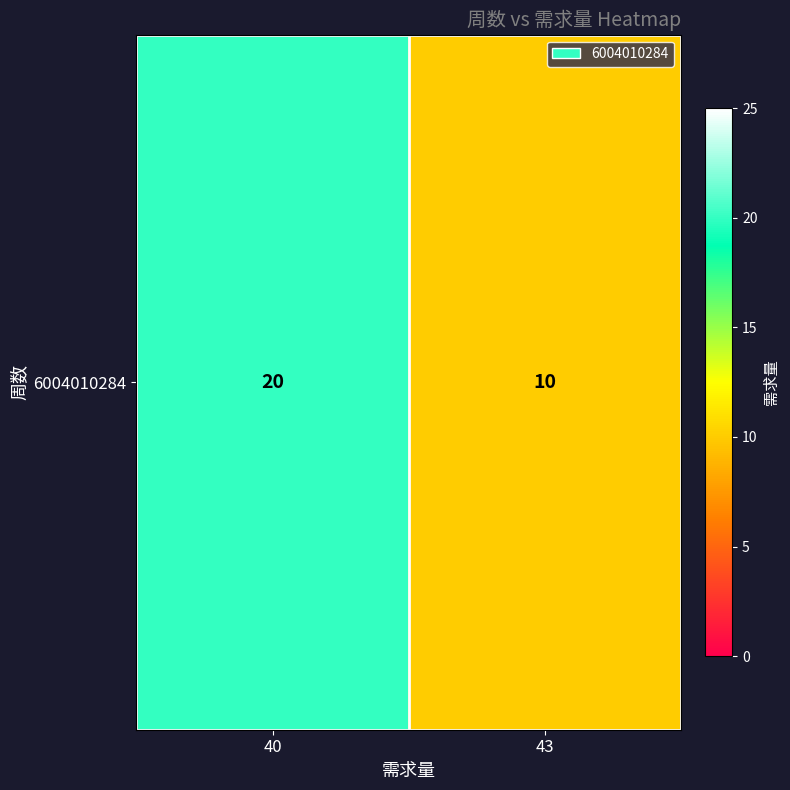

What is the difference between the values at 40 and 43?

10